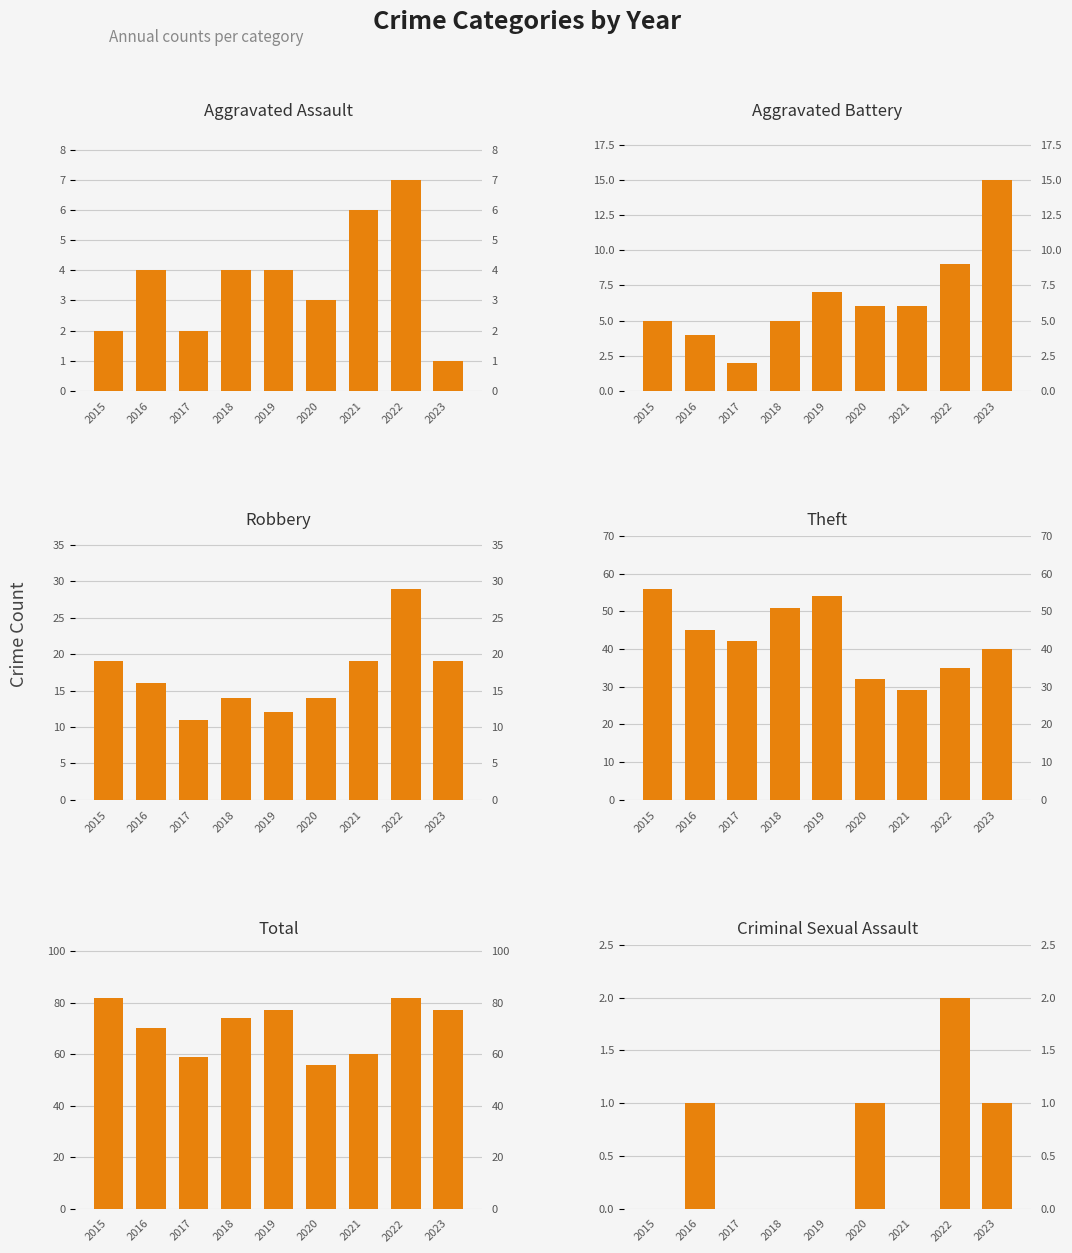

At 2022, list the series in order from largest to smallest.

Total, Theft, Robbery, Aggravated Battery, Aggravated Assault, Criminal Sexual Assault